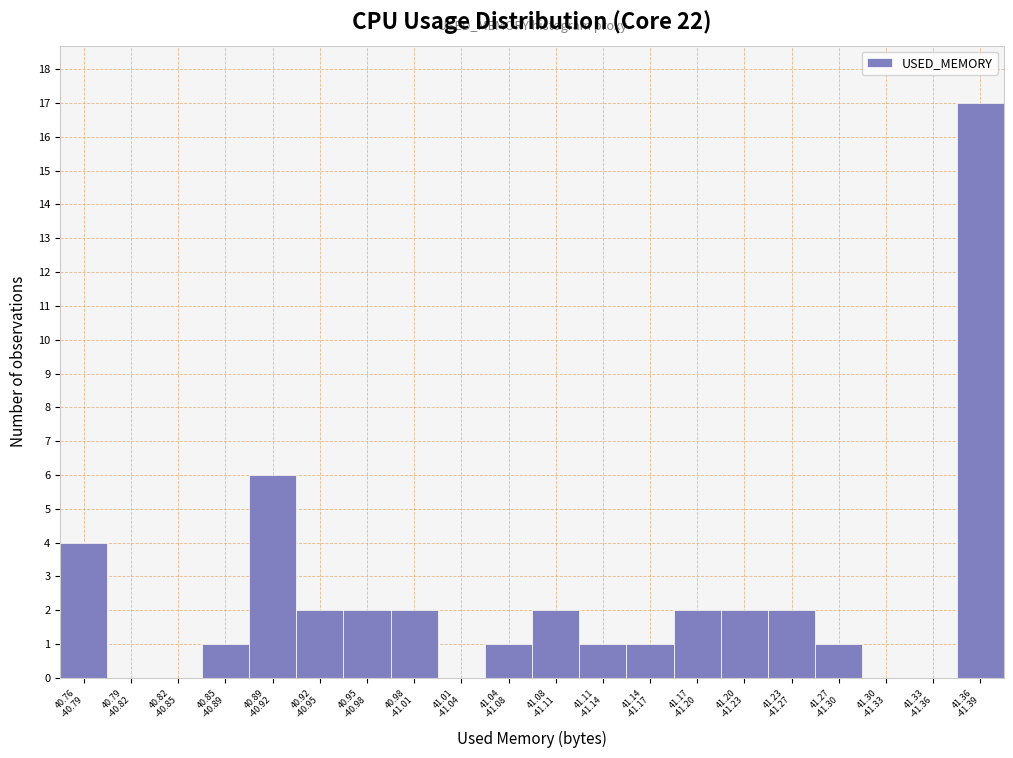

What is the maximum value shown in the chart?

17